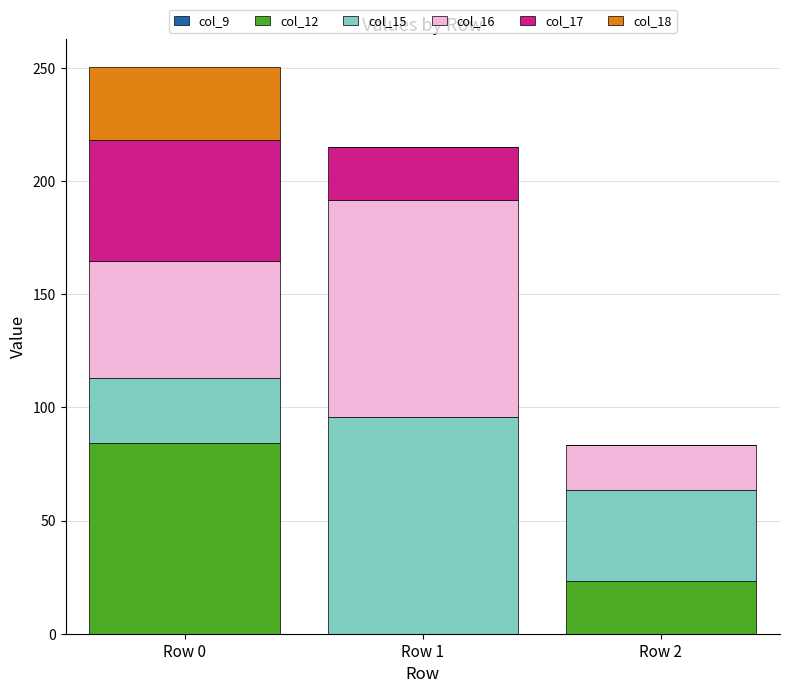

At which category is the sum across all series the highest?

Row 0